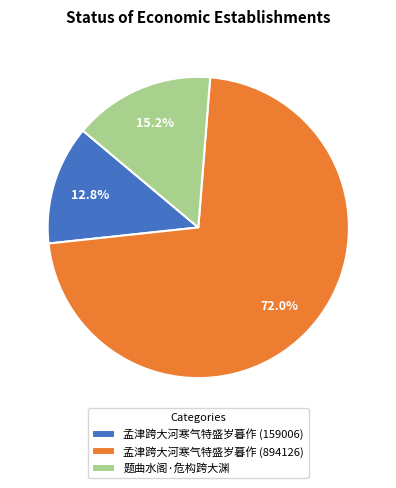

Is it true that 孟津跨大河寒气特盛岁暮作 (159006) is 13% of the pie?

True